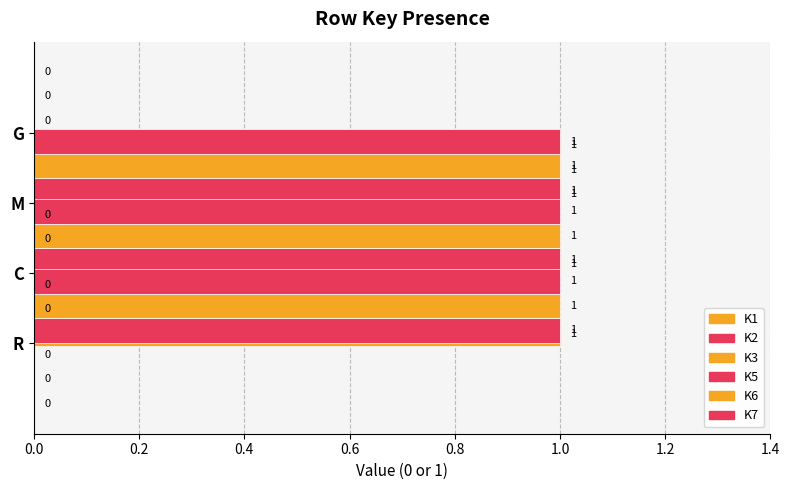

The value of K7 at 0.6 is 1. True or false?

False